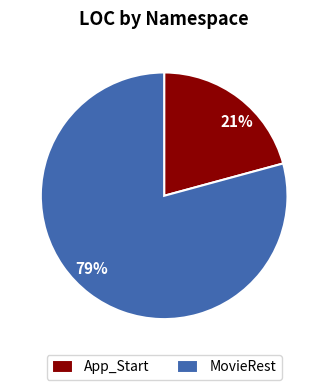

To the nearest percent, what is the difference between the largest and smallest slice percentages?

58%